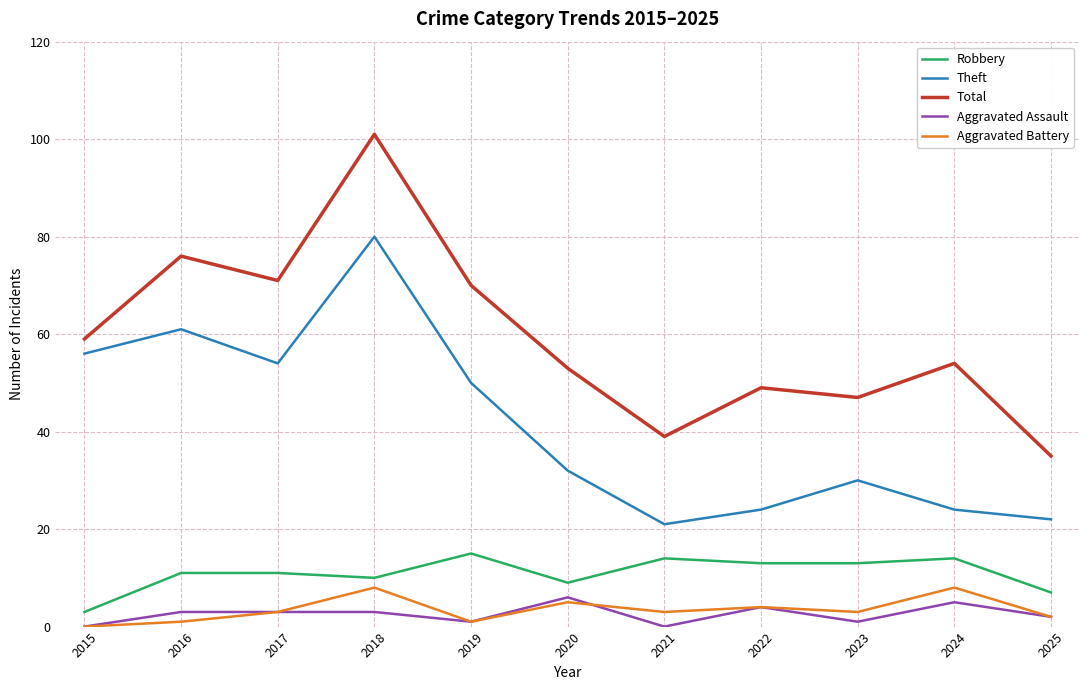

In Aggravated Assault, how many points are lower than both neighbors (excluding endpoints)?

3